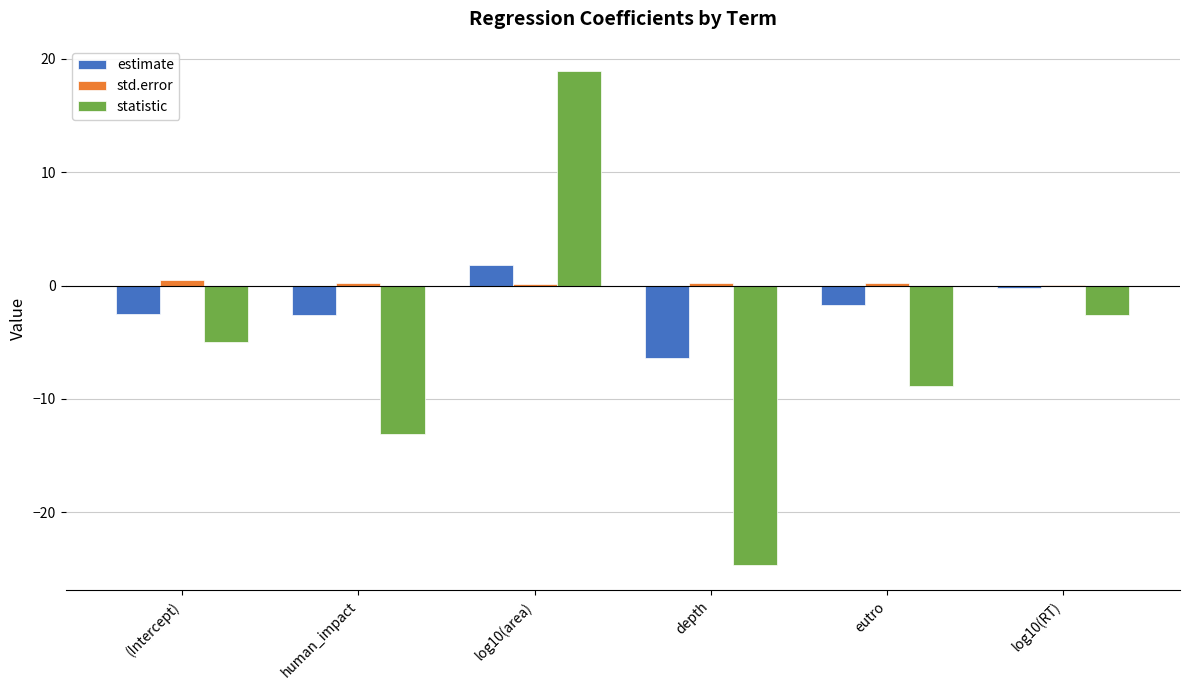

Which label corresponds to the largest value in the chart?

log10(area)